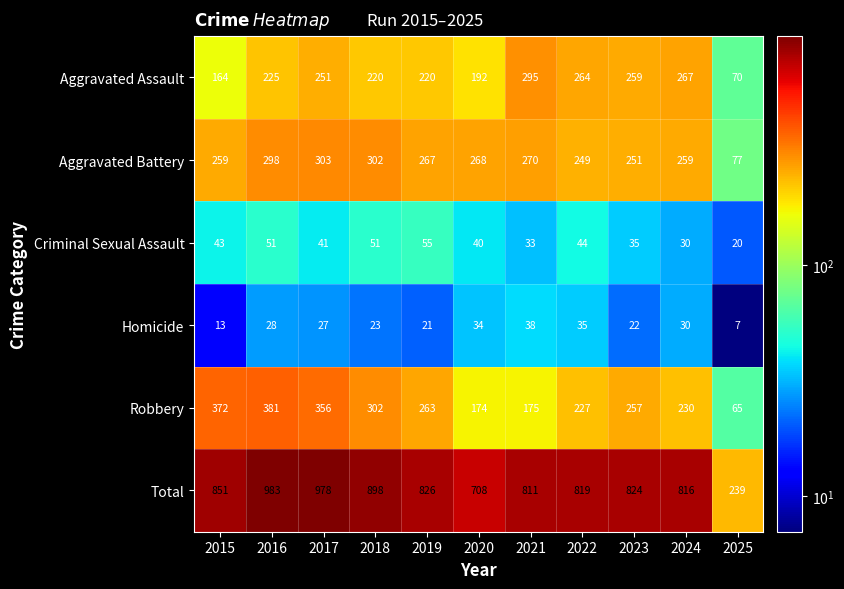

Between 2018 and 2023, which series saw the biggest shift?

Total